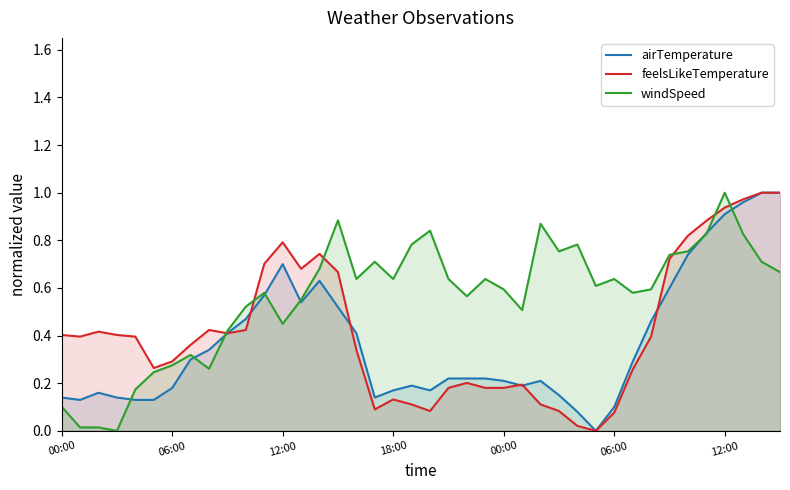

What are all the series names shown in the legend?

airTemperature, feelsLikeTemperature, windSpeed